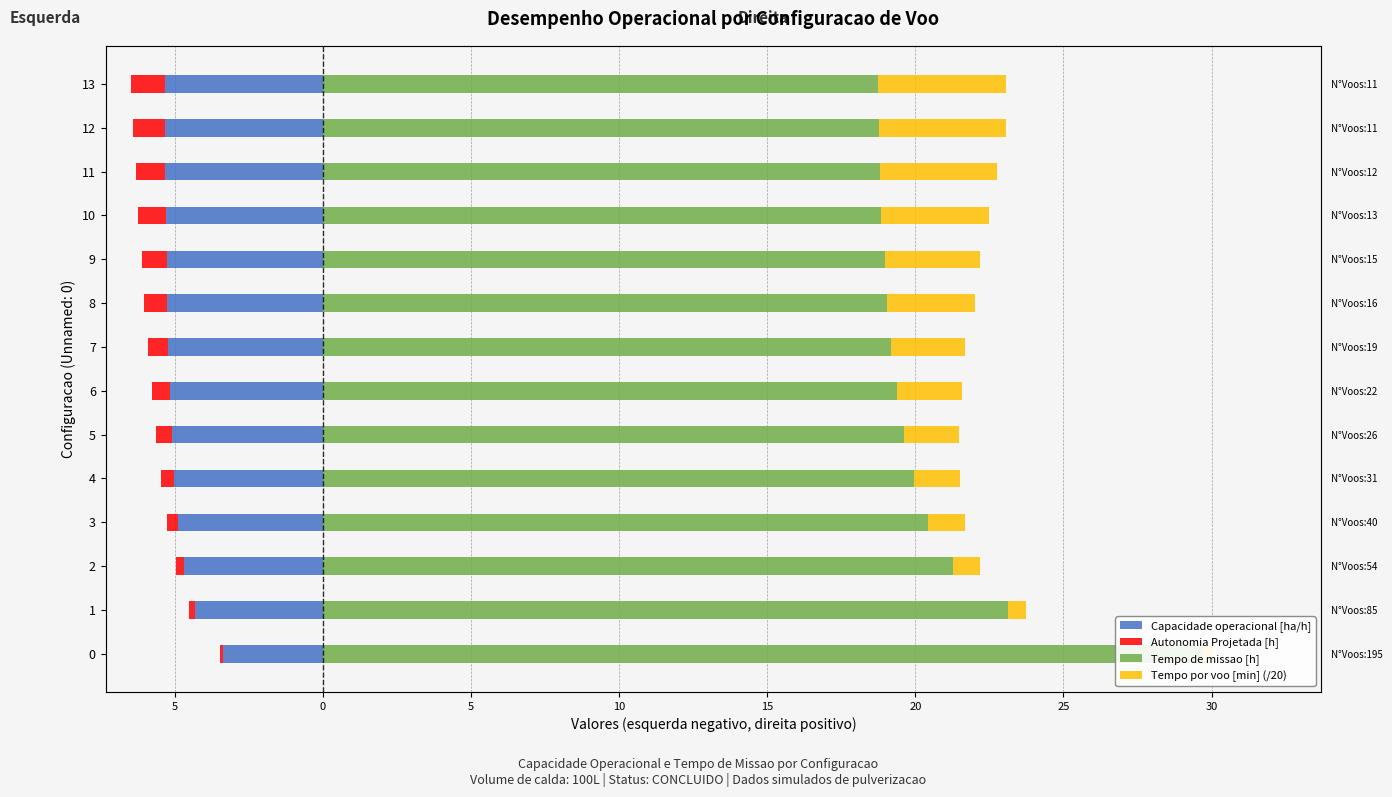

What is the maximum value shown in the chart?

29.7